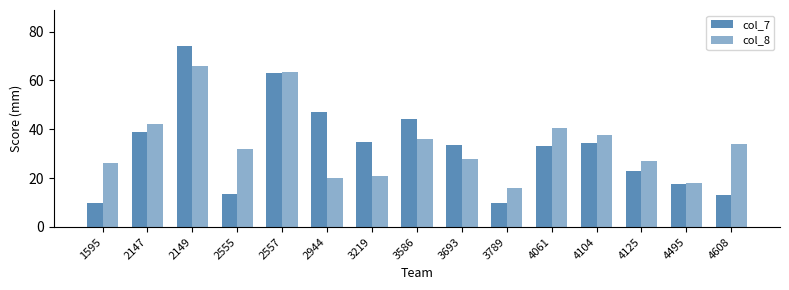

What is the minimum value for col_7?

10.0